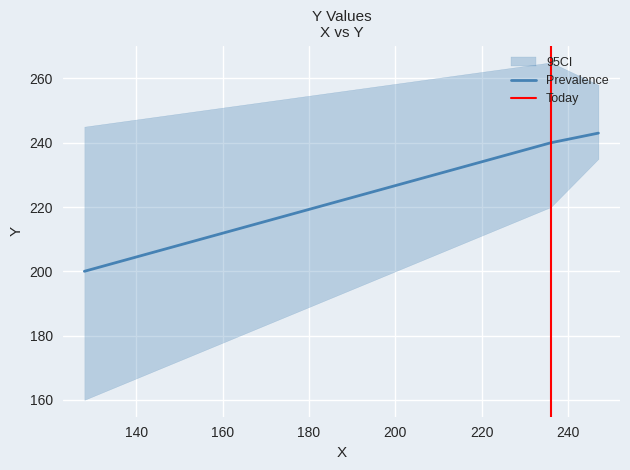

What is the difference between the maximum and second lowest values?

3